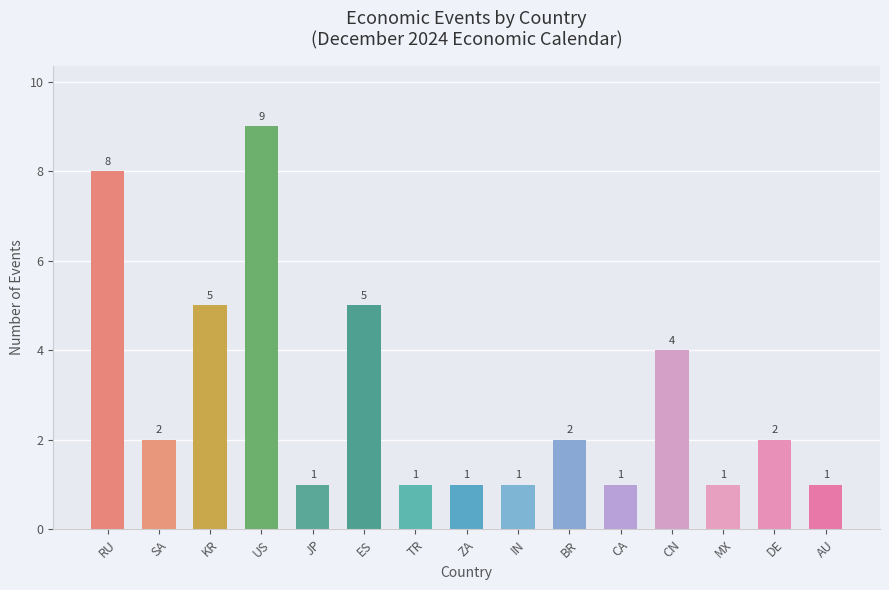

Which category has the highest value across all series?

US